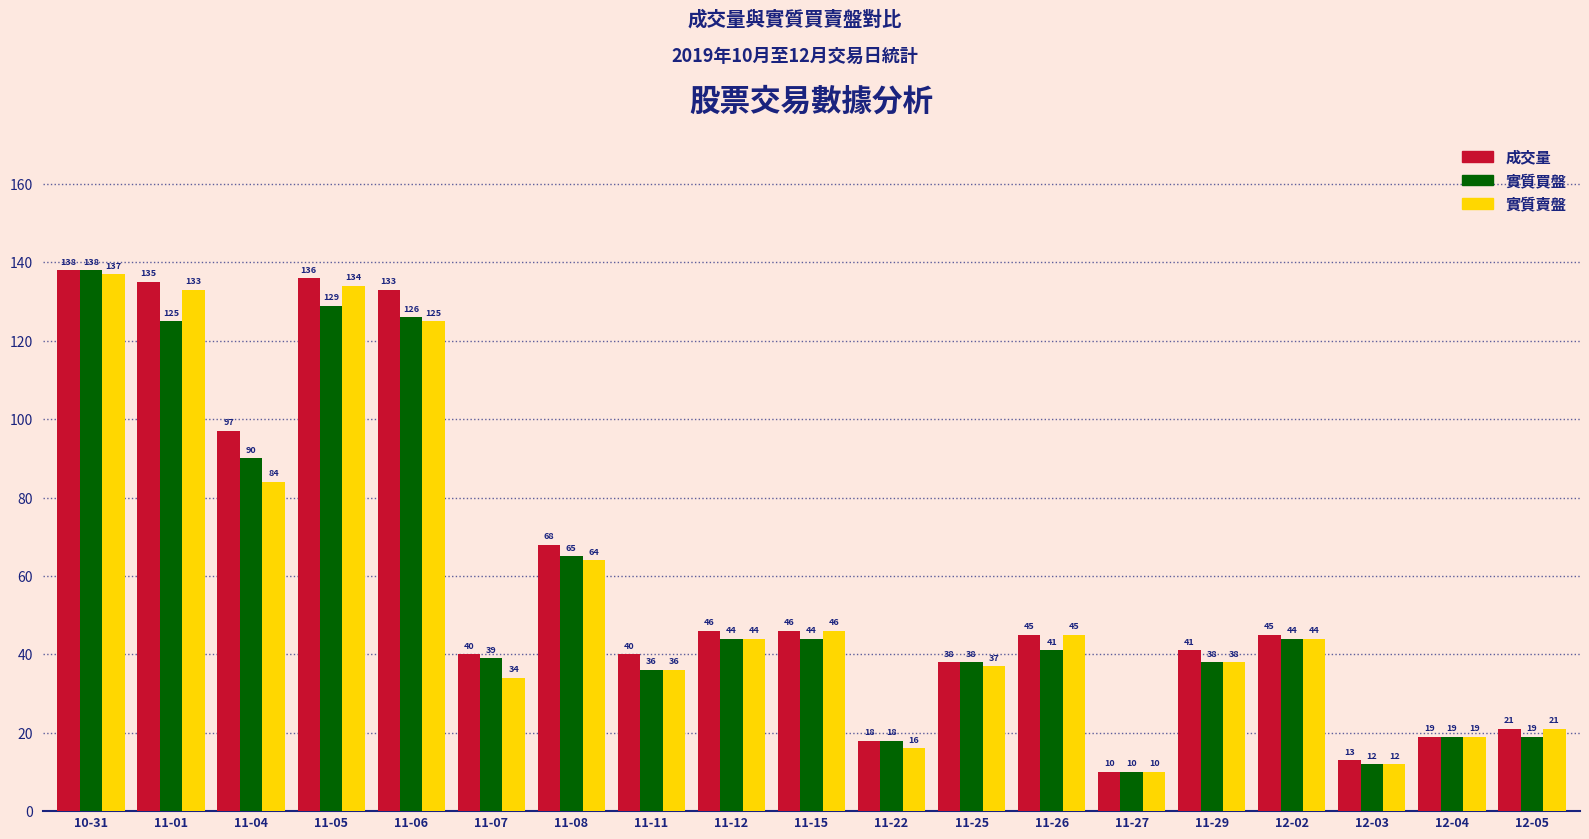

At which category is the sum across all series the highest?

10-31